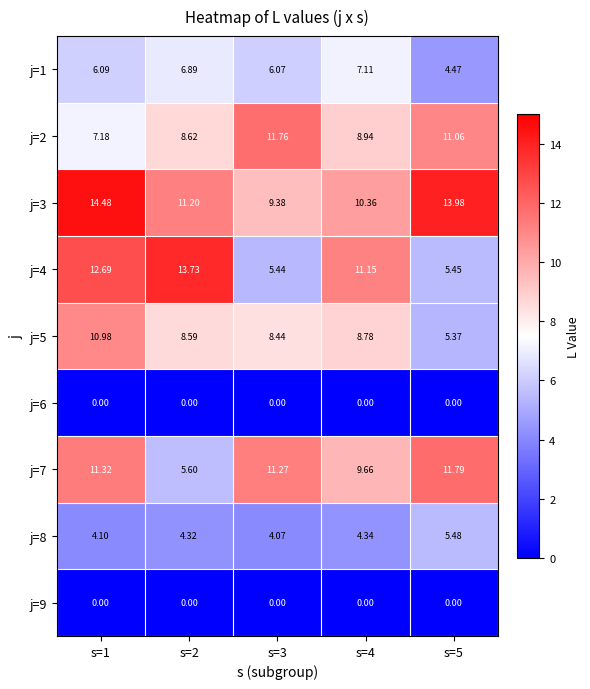

Is the value of j=7 at s=3 greater than the value of j=8 at s=2?

Yes